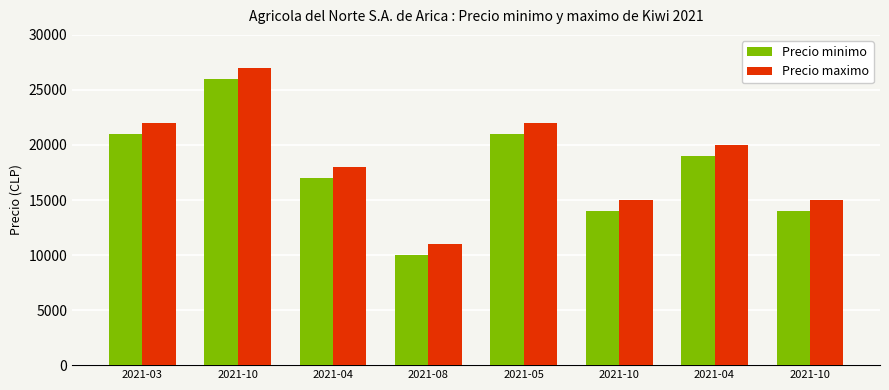

How many data points in Precio minimo are less than 19000?

4